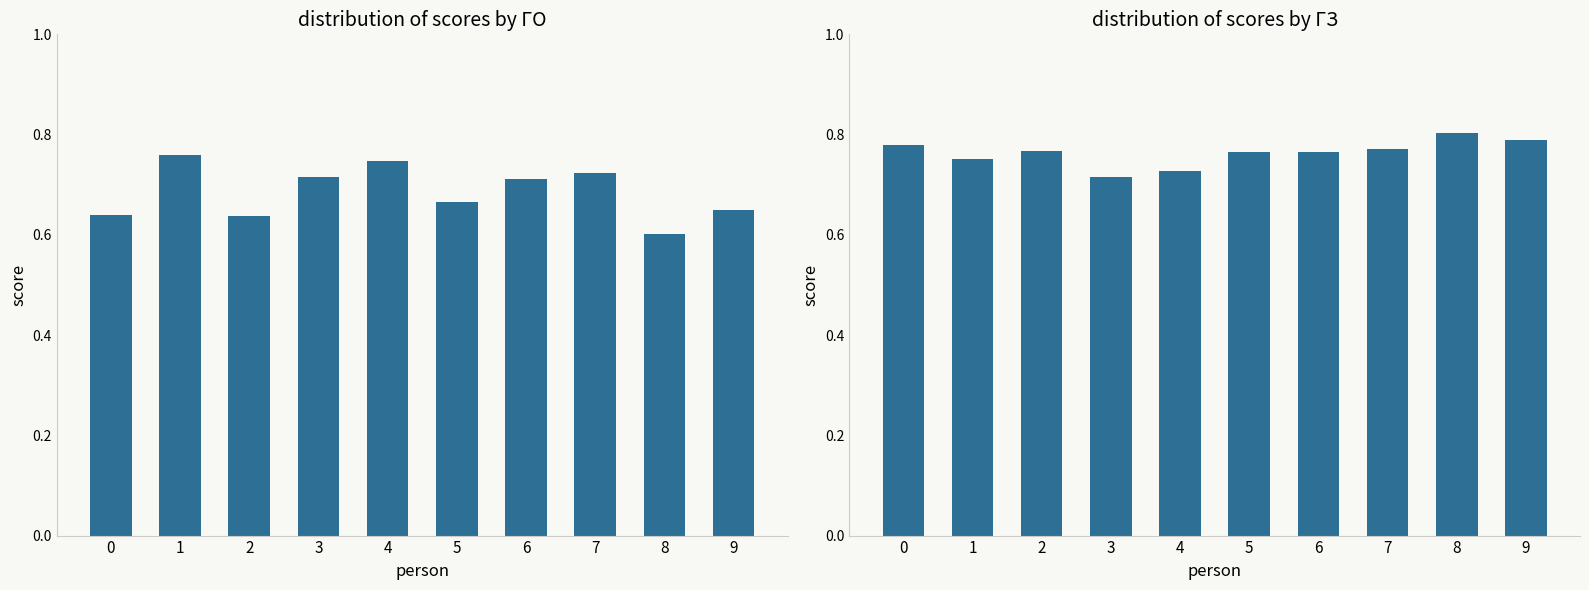

What is the value of the ГО bar at the 7th from the left?

0.7